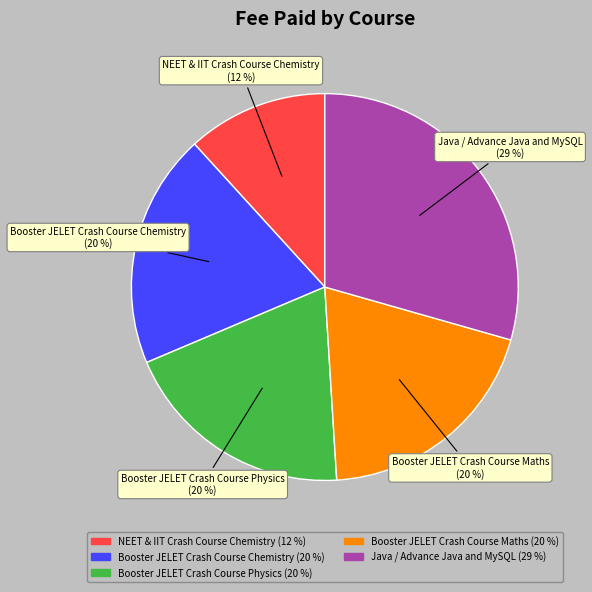

The Booster JELET Crash Course Chemistry slice represents 10% of the pie. True or false?

False